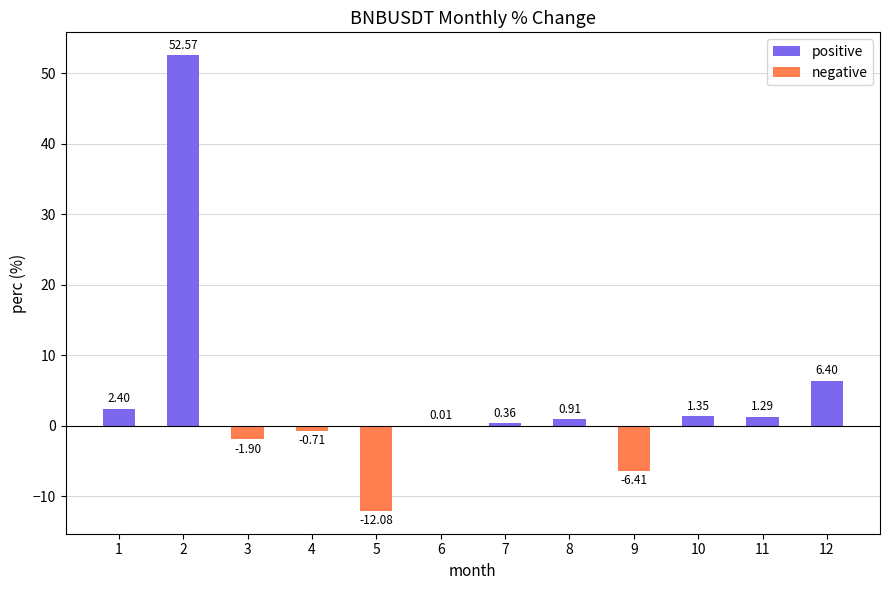

Count the number of values greater than 0.

8